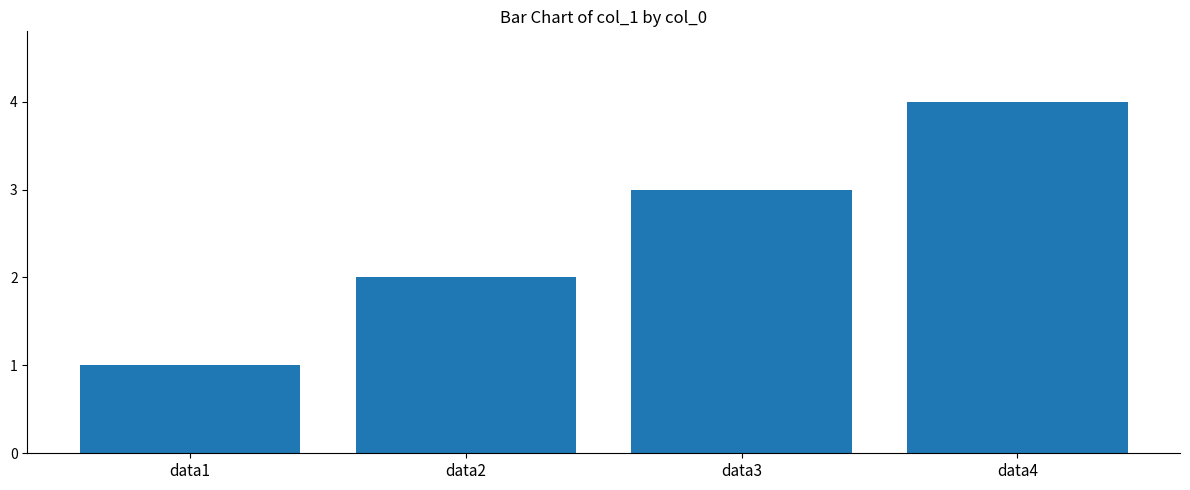

What is the difference between the maximum and minimum values?

3